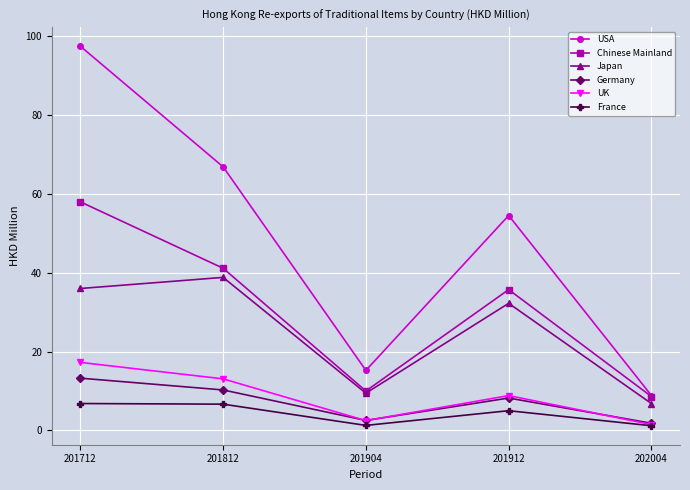

True or false: Japan has a value of 36.0 at 201712.

True